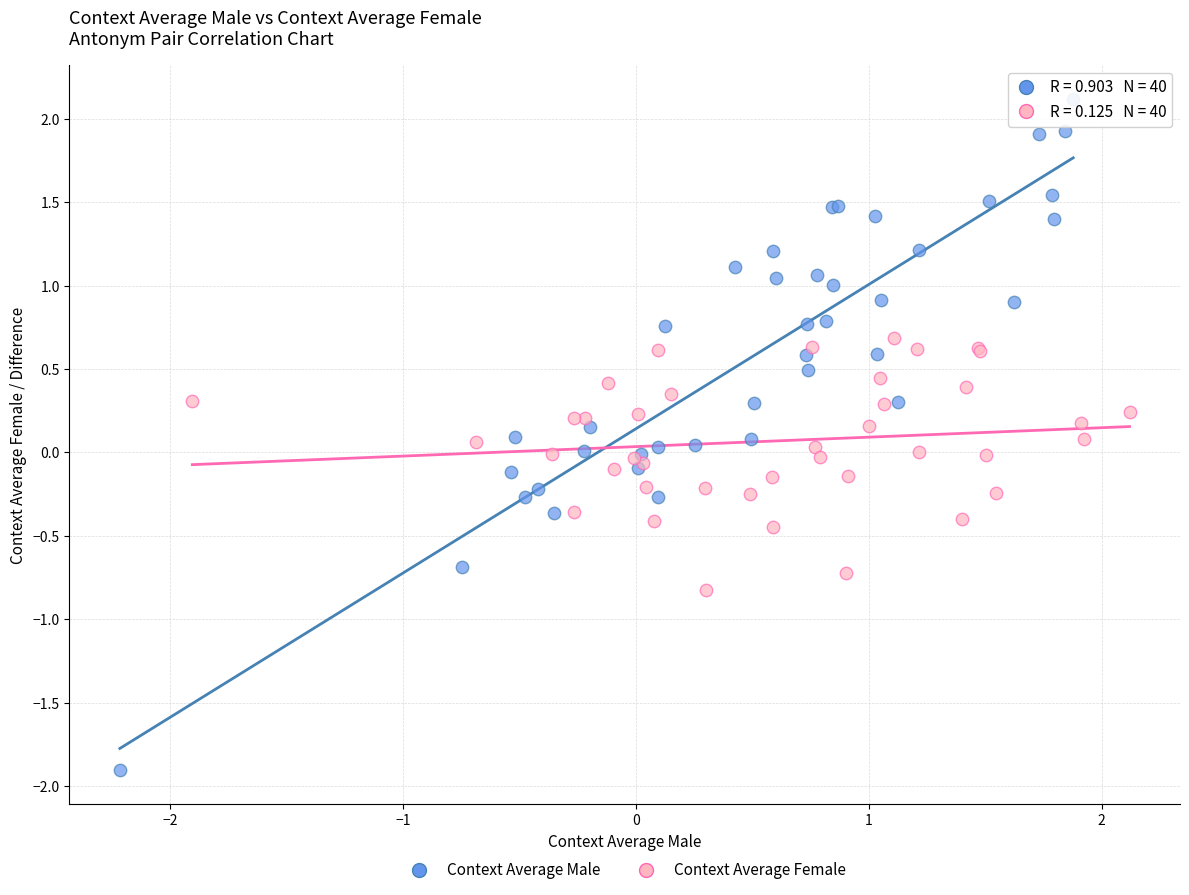

What are all the series names shown in the legend?

Context Average Male, Context Average Female